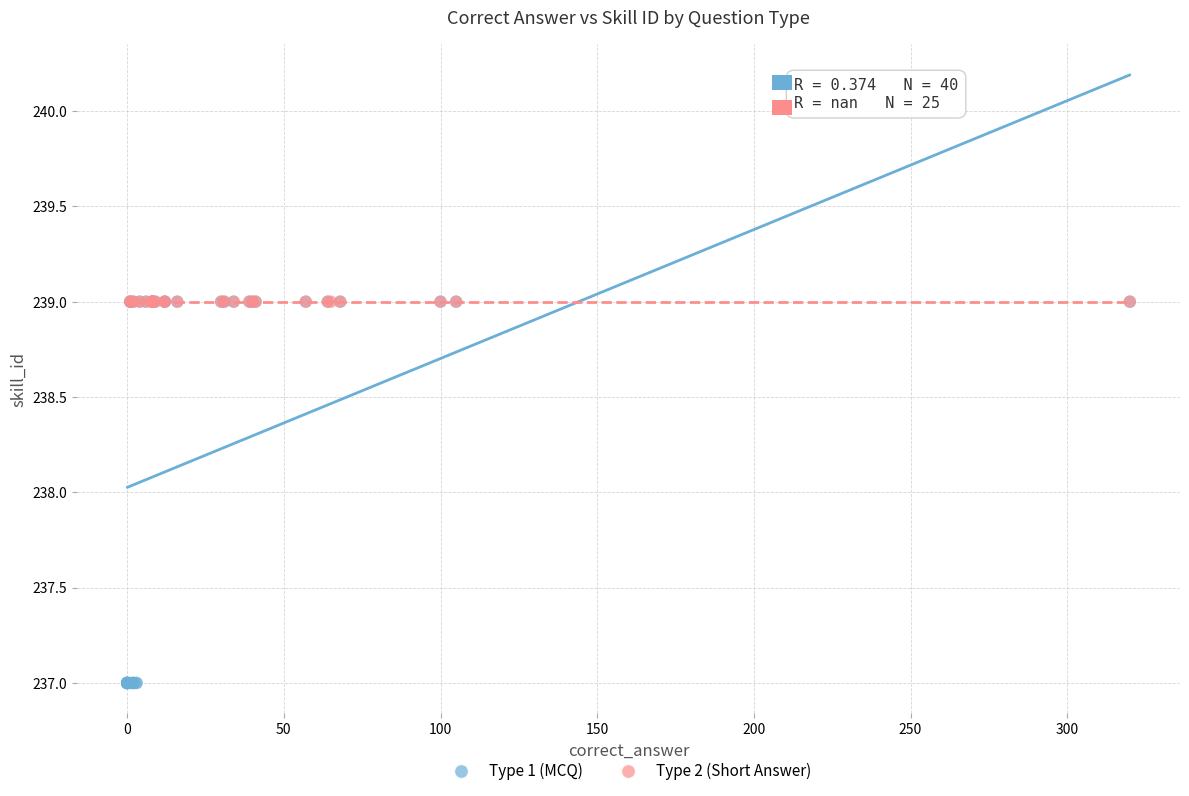

Which series contains the lowest Y value?

Type 1 (MCQ)